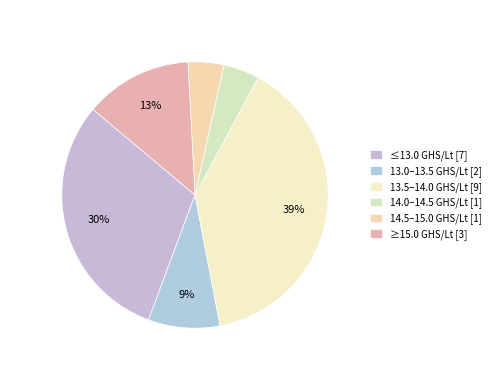

How many slices are in this pie chart?

6